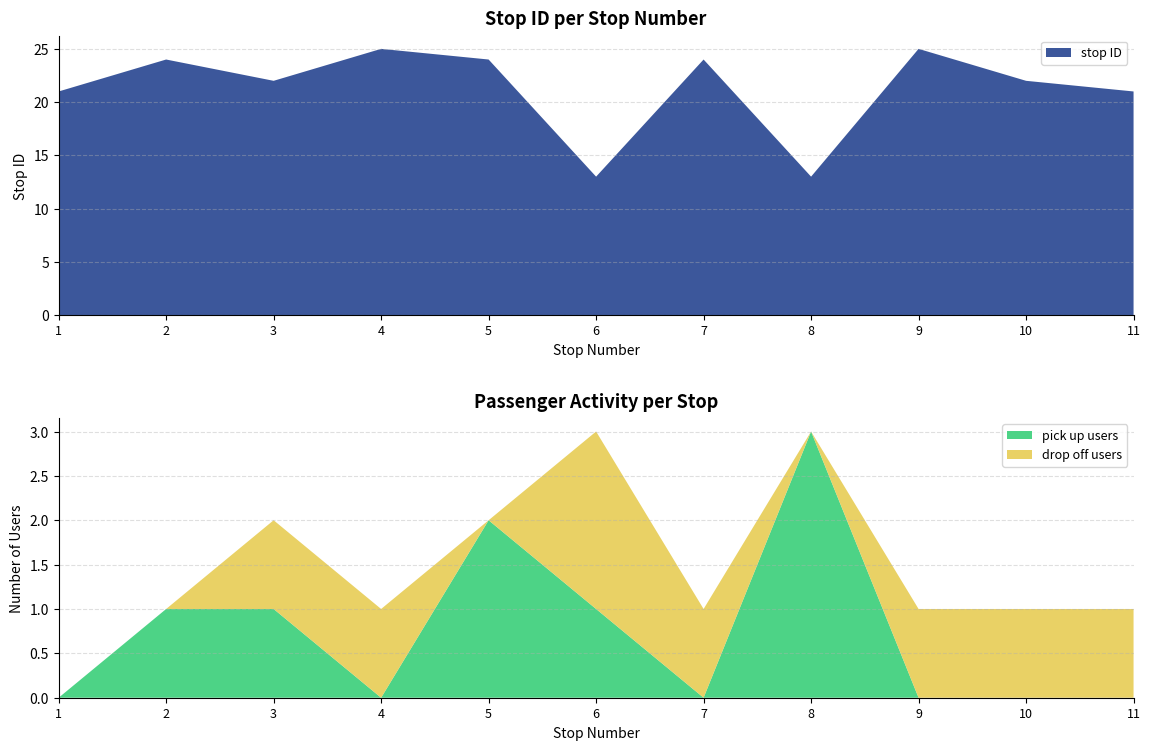

The stop ID series shows 22 at 8. True or false?

False